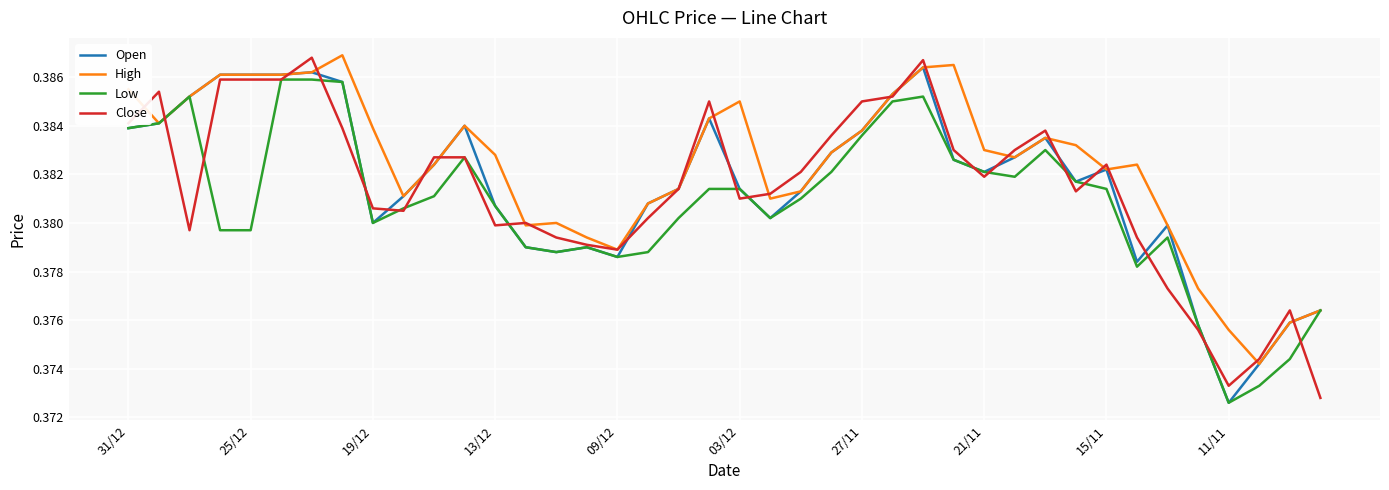

How many series are shown in this chart?

4